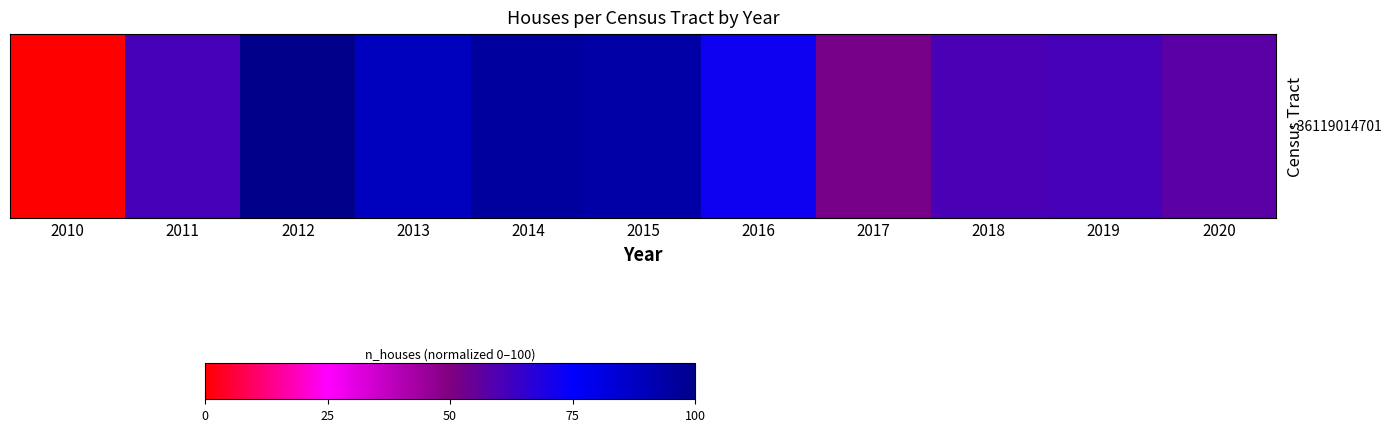

List the labels in order of value, largest first.

2012, 2014, 2015, 2013, 2016, 2011, 2019, 2018, 2020, 2017, 2010